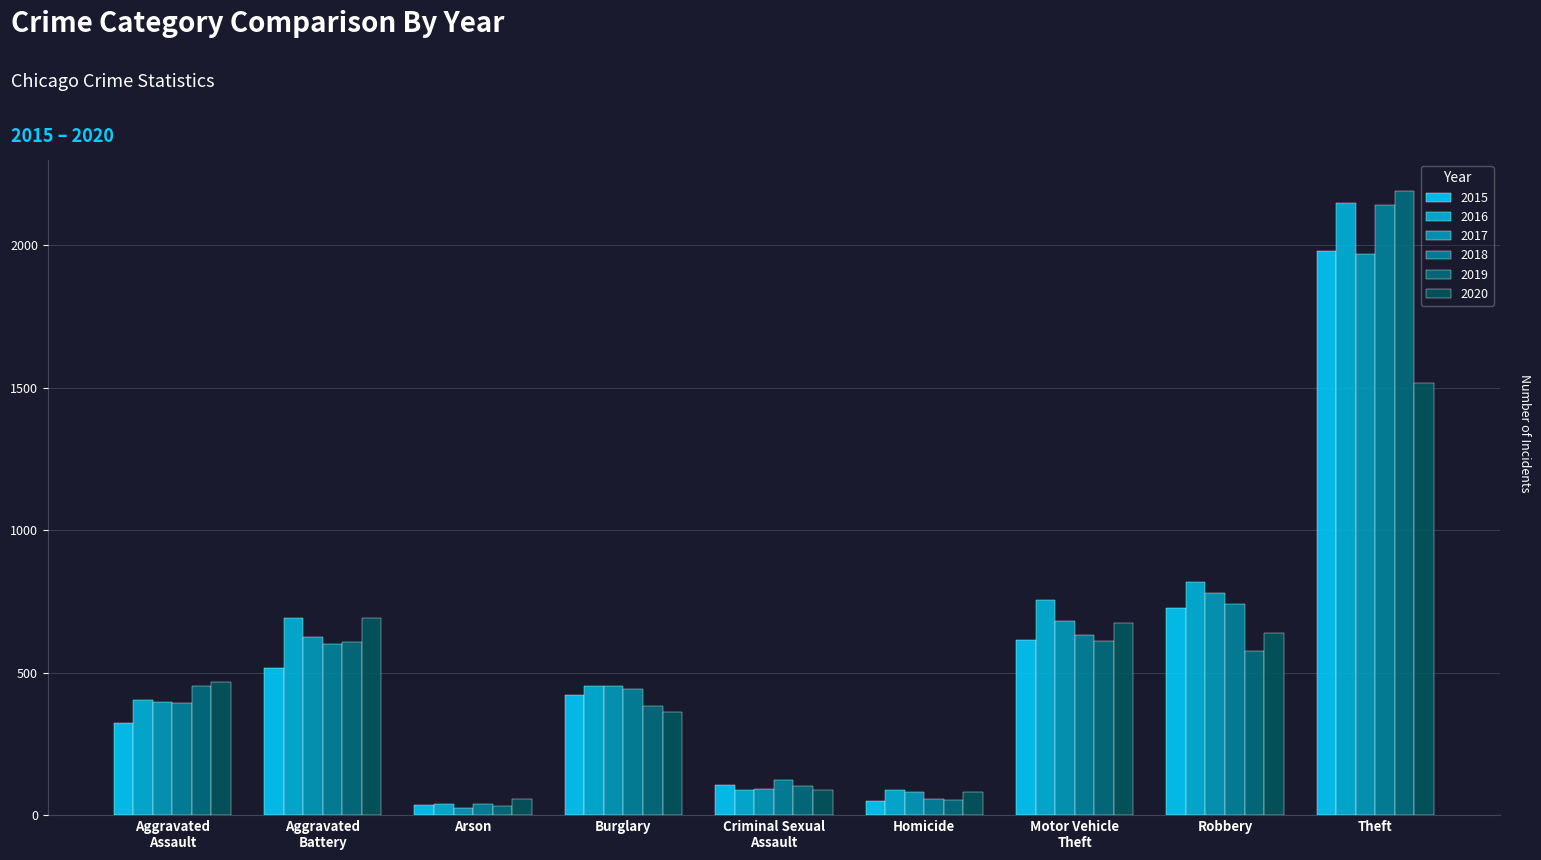

Are the bars horizontal?

No